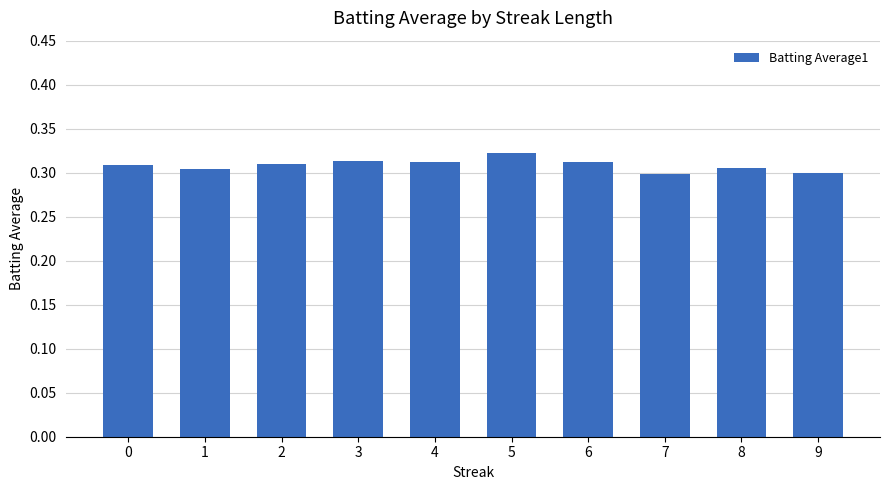

Count the values in the range 0 to 1.

10